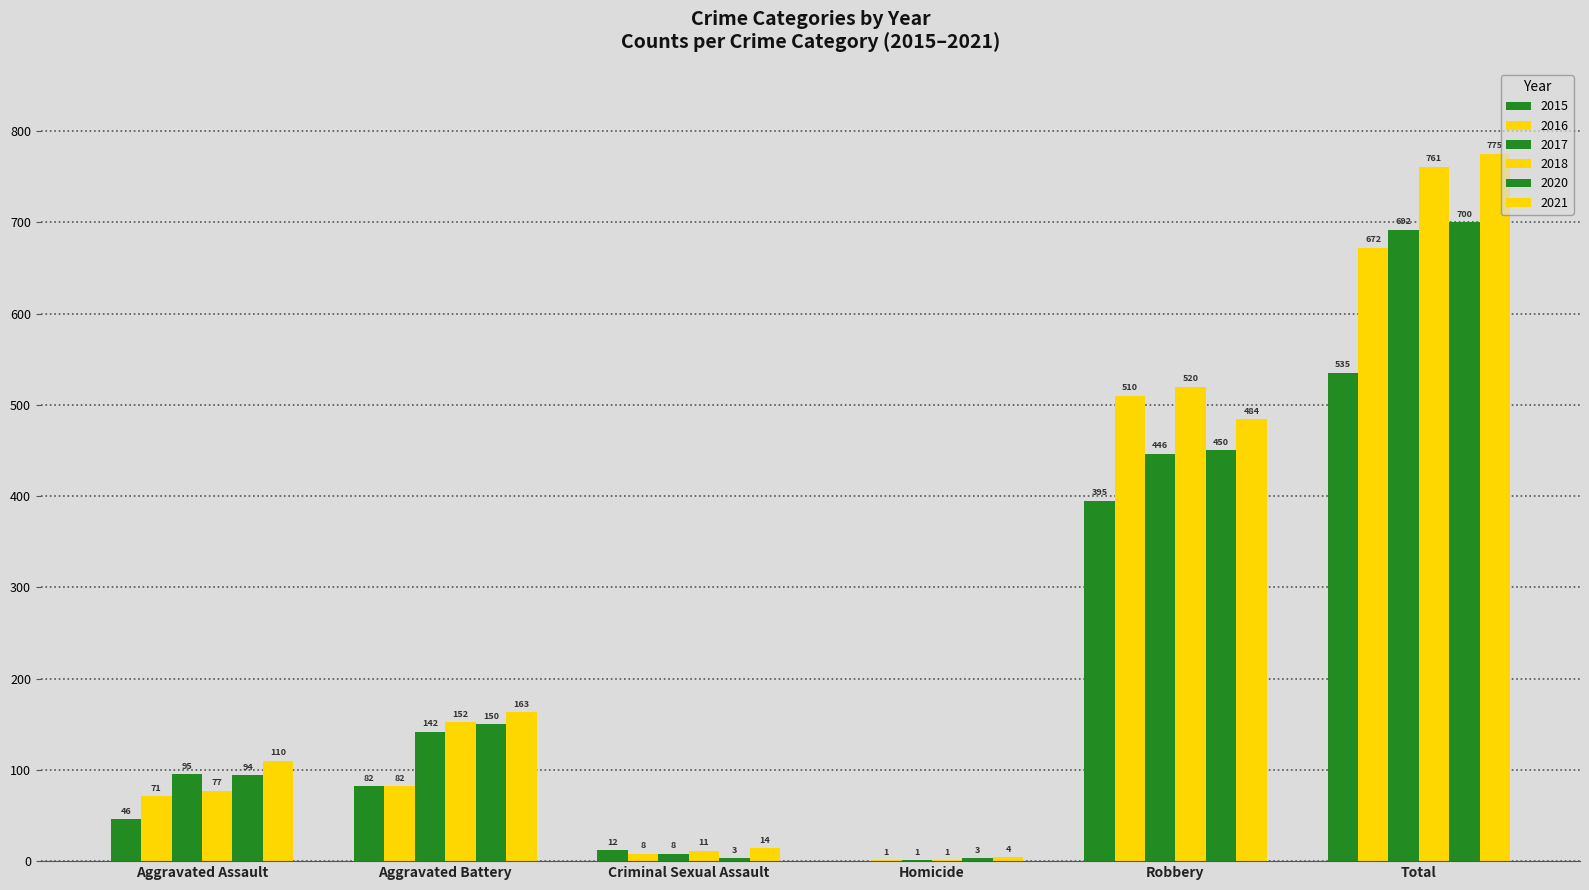

Are the bars horizontal?

No